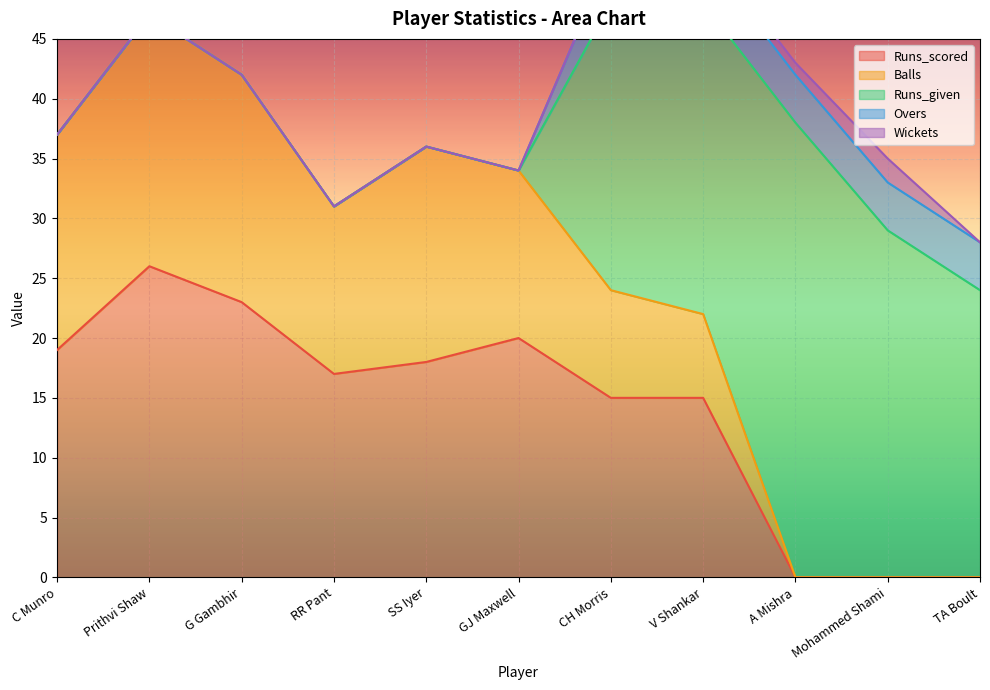

At CH Morris, list the series in order from smallest to largest.

Wickets, Overs, Balls, Runs_scored, Runs_given